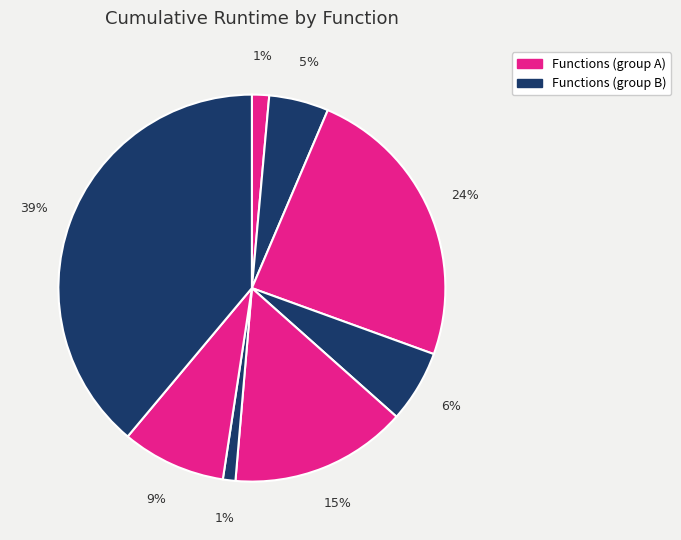

How many slices are in this pie chart?

8